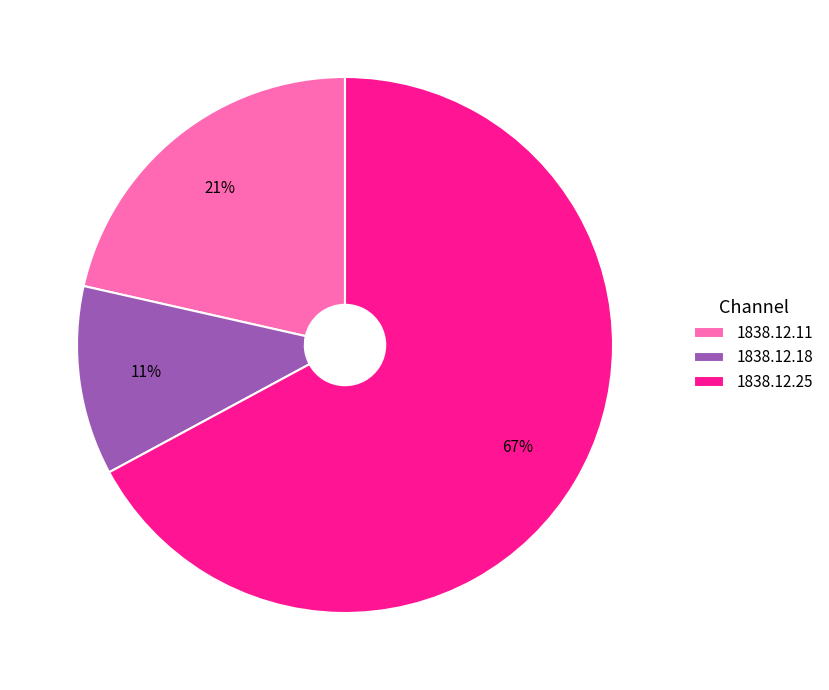

Which category has the biggest portion of the pie?

1838.12.25